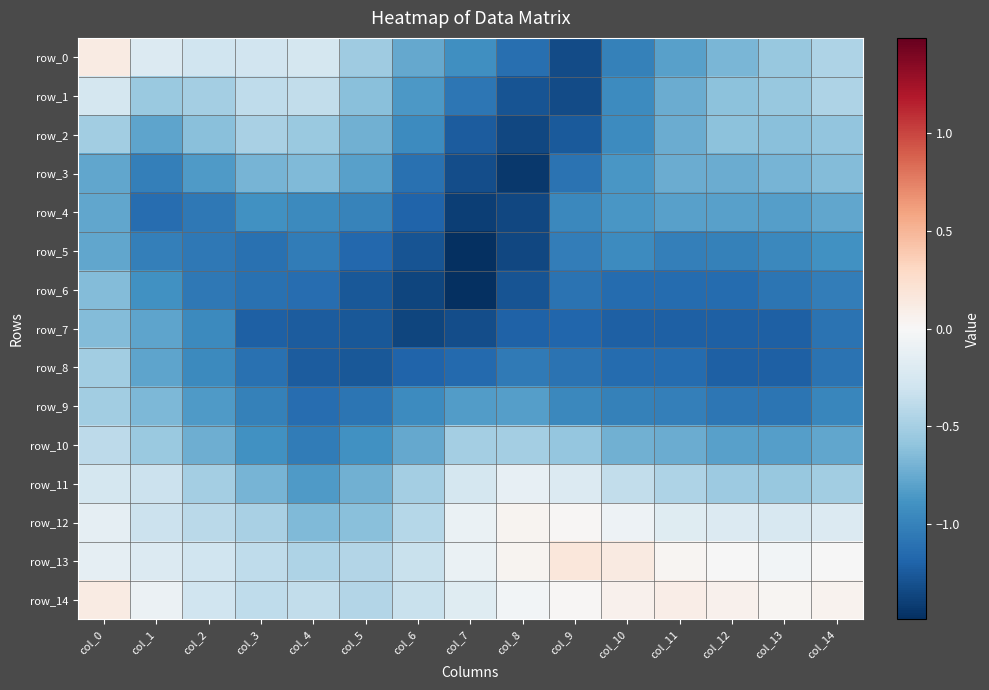

What is the total value across all series at col_3?

-11.1